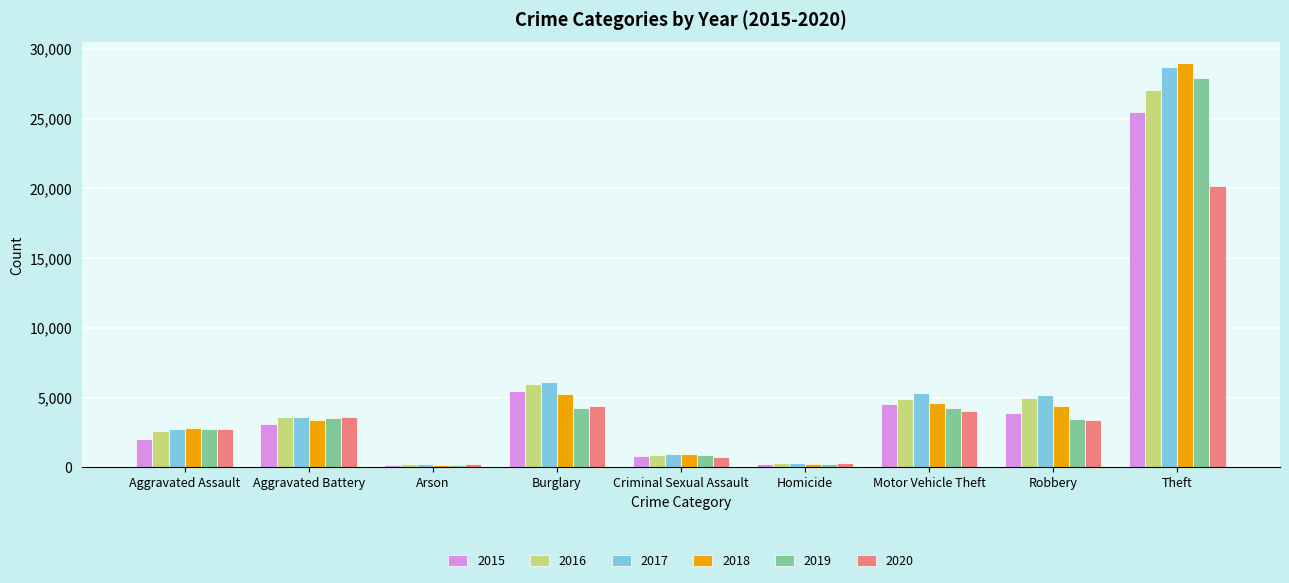

At which label does 2017 reach its peak?

Theft